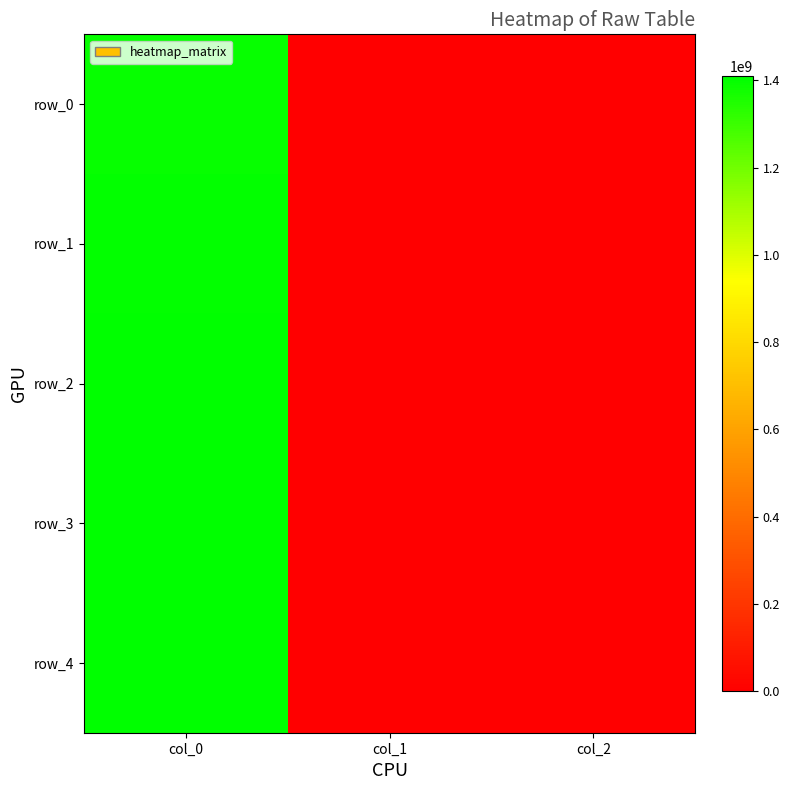

Is it true that row_4 equals 1410445831 at col_0?

True